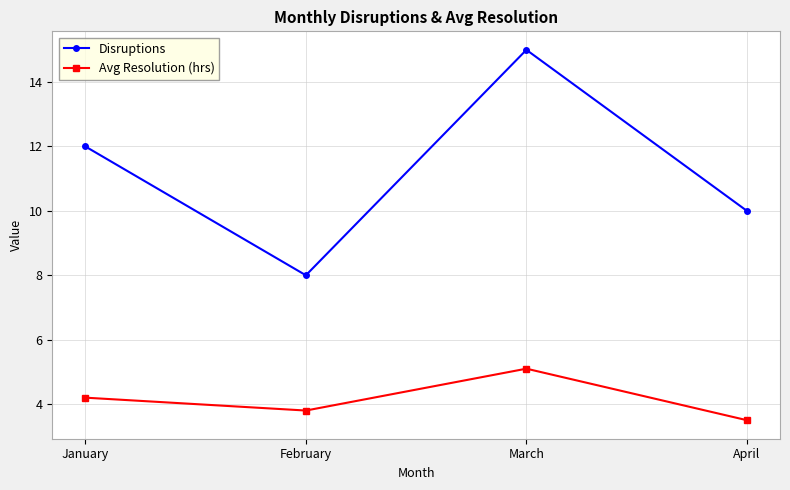

The Disruptions series shows 15.0 at March. True or false?

True